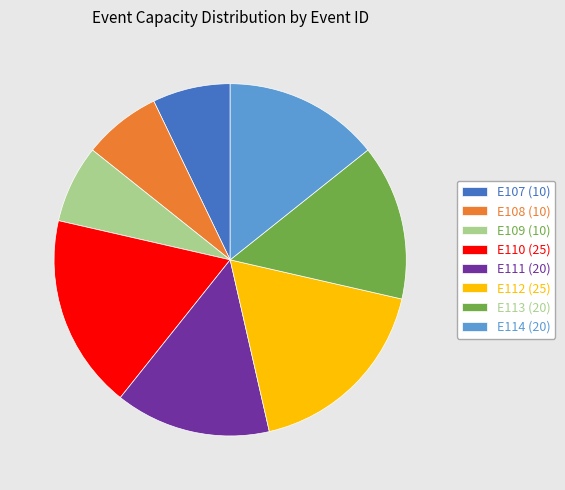

How many slices are in this pie chart?

8